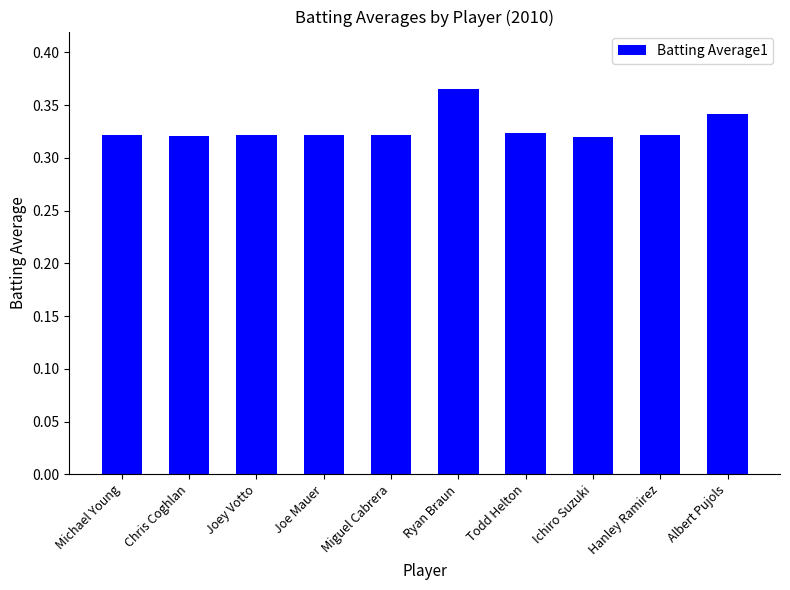

At which category does the chart reach its peak across all series?

Ryan Braun